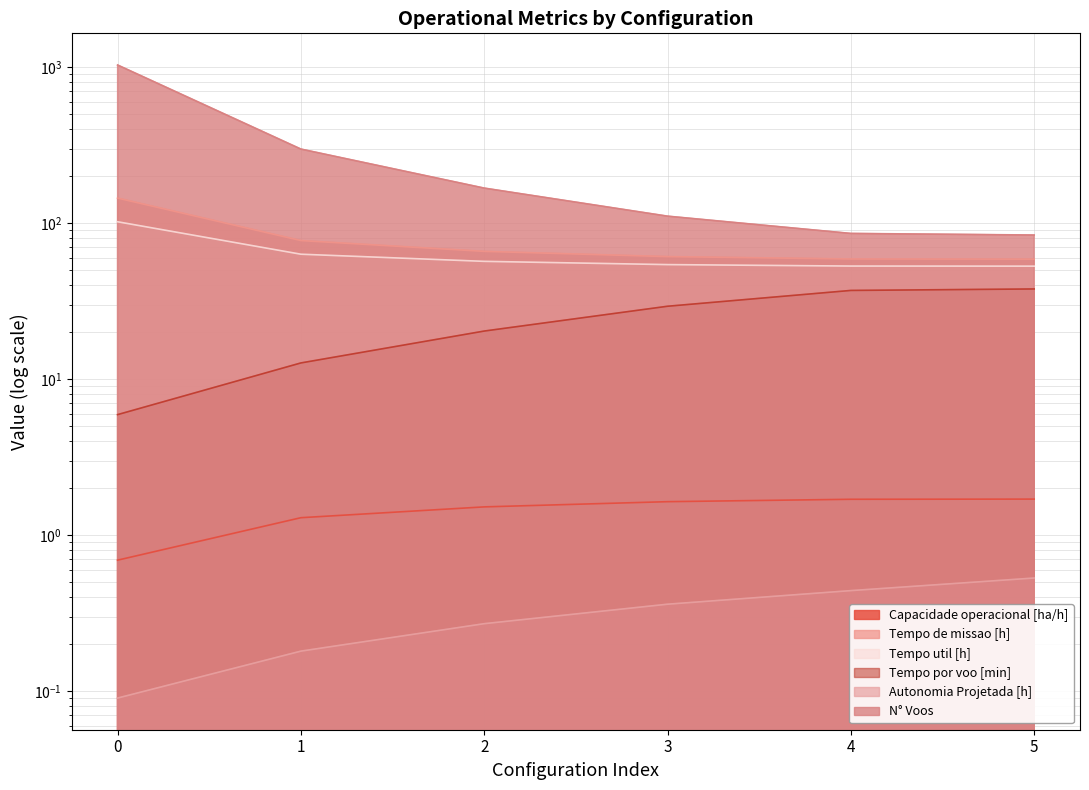

At how many categories does at least one series exceed 451?

1